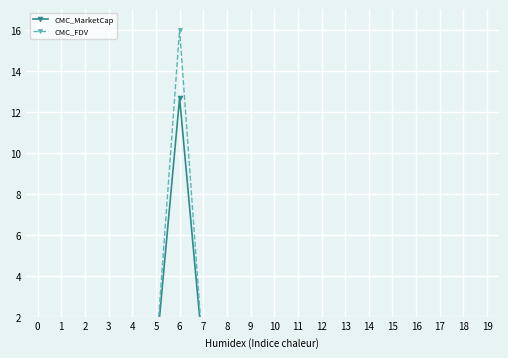

True or false: CMC_MarketCap and CMC_FDV intersect in this chart.

False